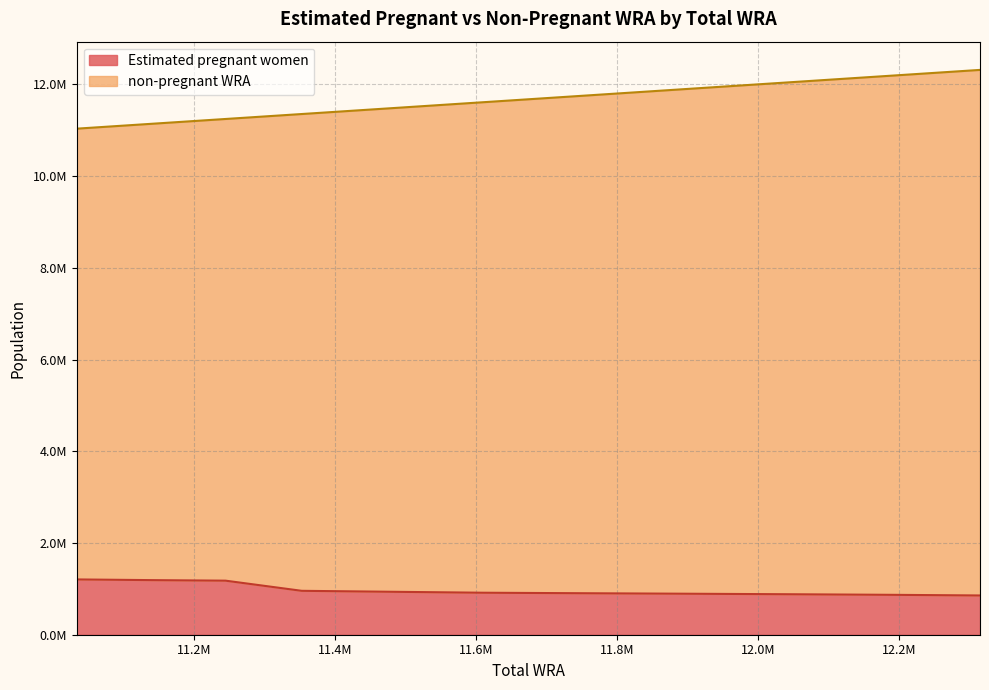

How many lines are shown in the chart?

2